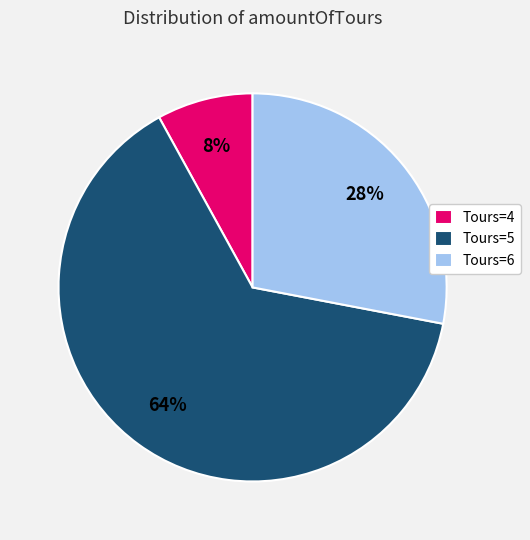

Rank the categories by value from lowest to highest.

Tours=4, Tours=6, Tours=5